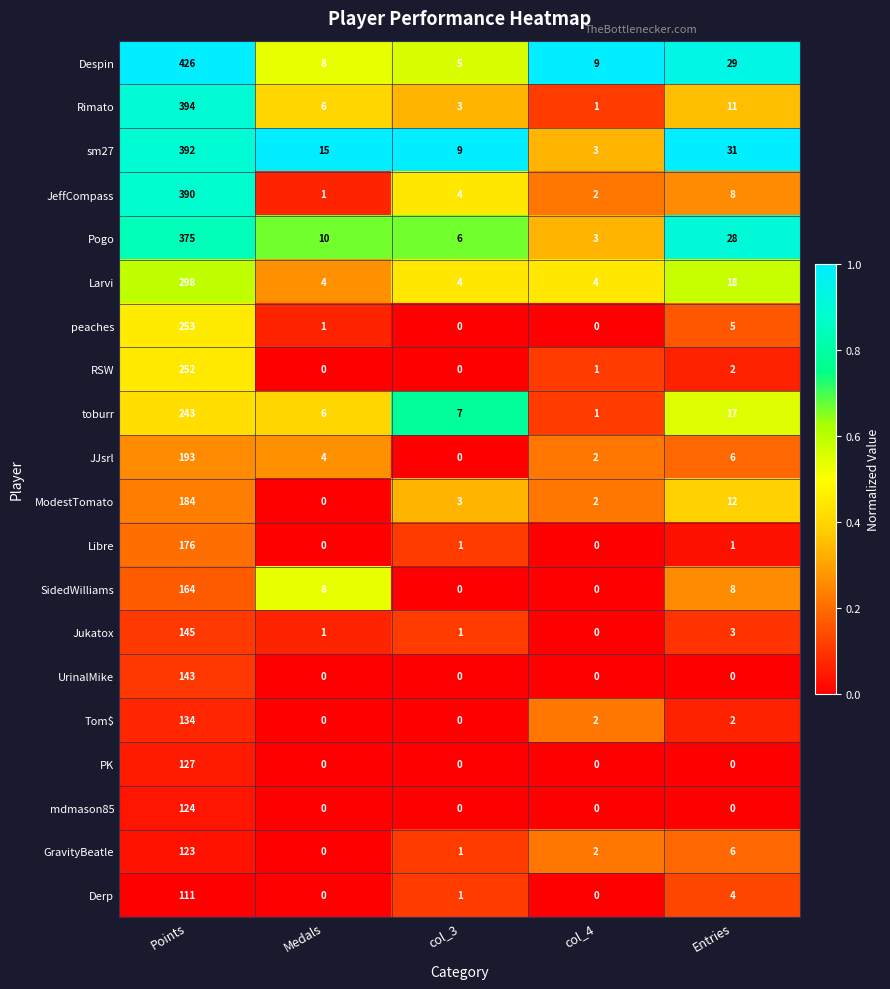

The value of sm27 at Points is 585. True or false?

False